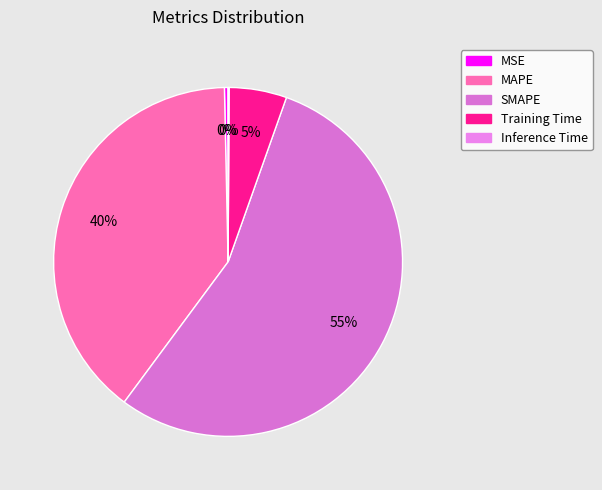

To the nearest percent, what is the difference between the SMAPE and MAPE slice percentages?

15%